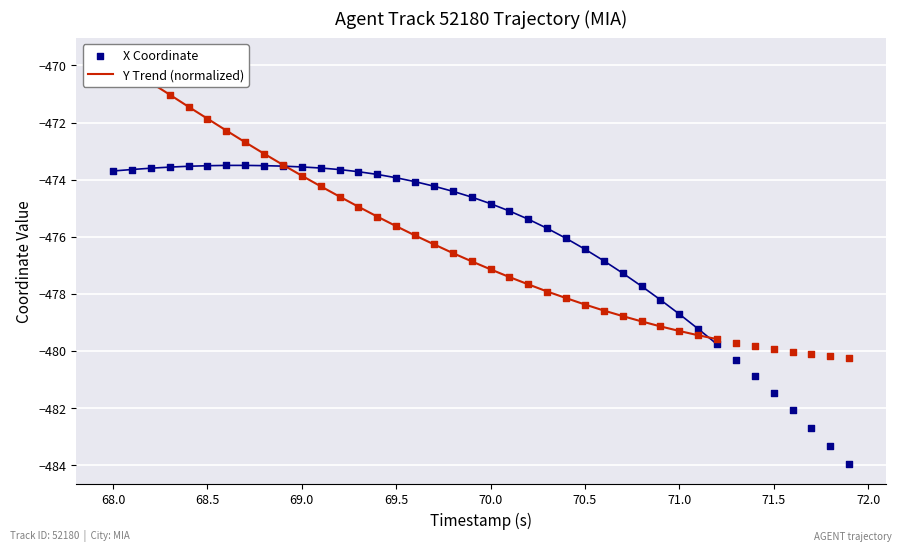

What are all the series names shown in the legend?

X, Y